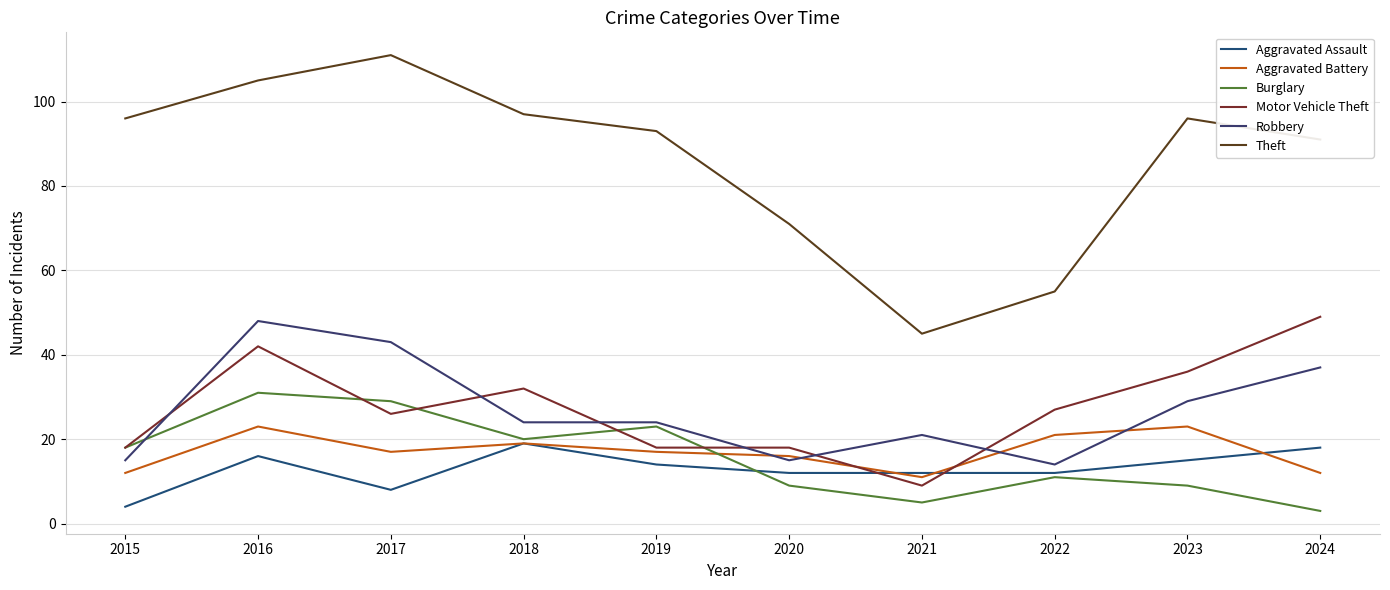

What is the difference between the second highest and minimum values in the Theft series?

60